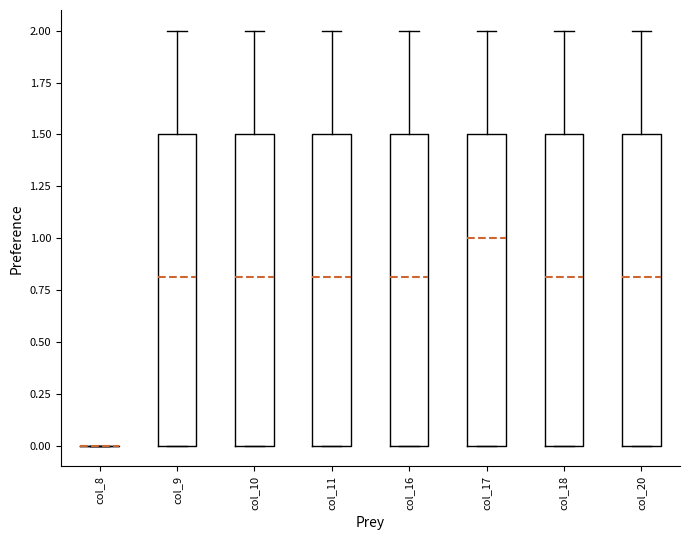

Reading left to right, read every box against the y-axis: the position of its median line, the range the box covers, and the ends of its whiskers. The values are not printed on the chart, so give them approximately, as read against the axis.

col_8: box collapsed to a line at 0.0, whiskers 0.0 to 0.0
col_9: median 0.8, box 0.0 to 1.5, whiskers 0.0 to 2.0
col_10: median 0.8, box 0.0 to 1.5, whiskers 0.0 to 2.0
col_11: median 0.8, box 0.0 to 1.5, whiskers 0.0 to 2.0
col_16: median 0.8, box 0.0 to 1.5, whiskers 0.0 to 2.0
col_17: median 1.0, box 0.0 to 1.5, whiskers 0.0 to 2.0
col_18: median 0.8, box 0.0 to 1.5, whiskers 0.0 to 2.0
col_20: median 0.8, box 0.0 to 1.5, whiskers 0.0 to 2.0